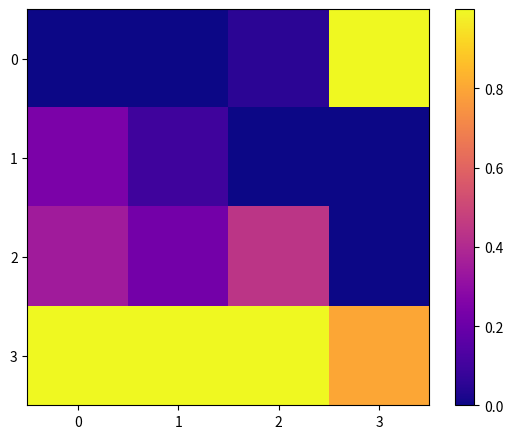

Reading right to left, transcribe all the data shown in this chart.

0: 3=1.0	2=0.1	1=0.0	0=0.0
1: 3=0.0	2=0.0	1=0.1	0=0.2
2: 3=0.0	2=0.4	1=0.2	0=0.4
3: 3=0.8	2=1.0	1=1.0	0=1.0